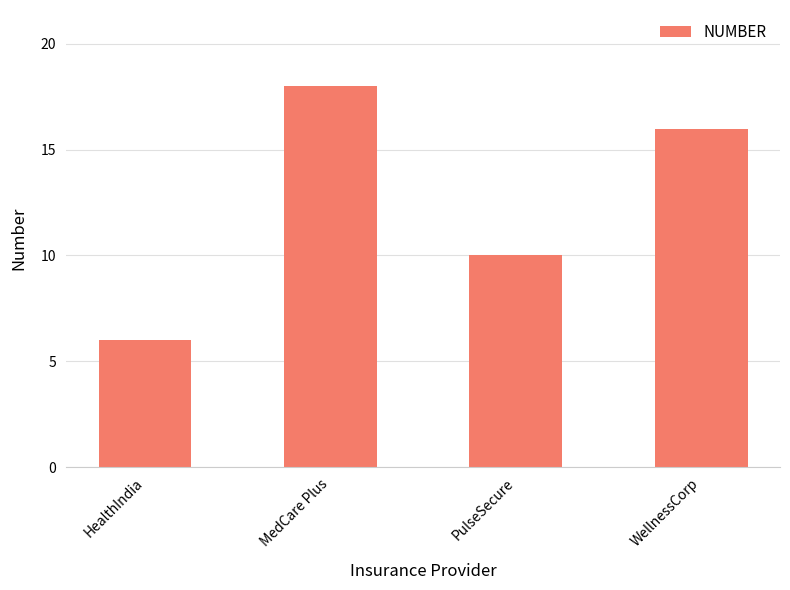

How many series are shown in this chart?

1